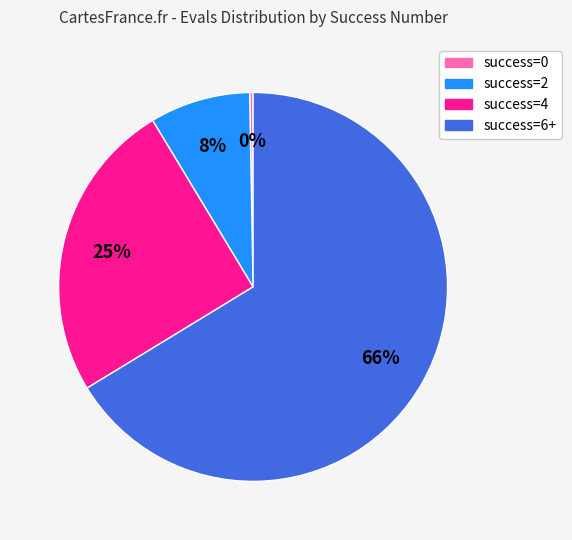

To the nearest percent, what is the average slice percentage?

25%